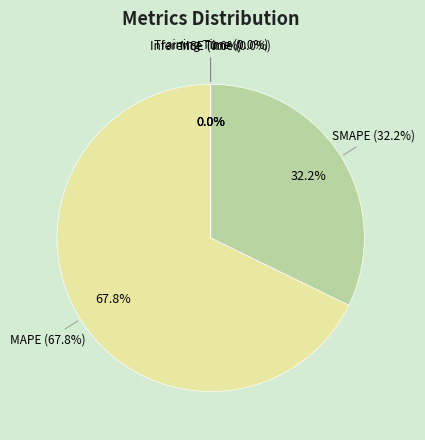

Is there any slice that represents more than half of the pie?

Yes